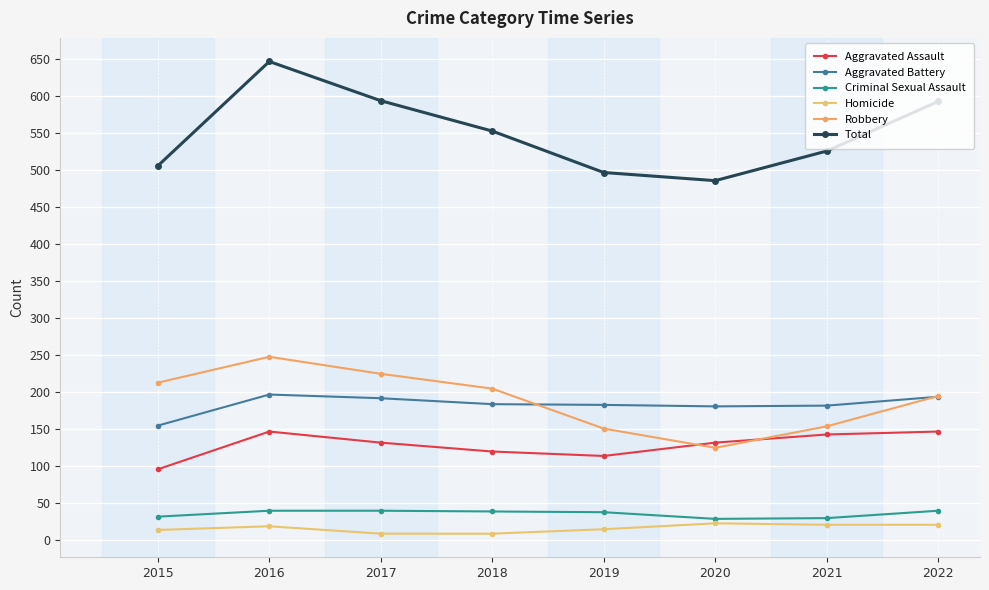

Where does the Aggravated Battery series first go above 183?

2016